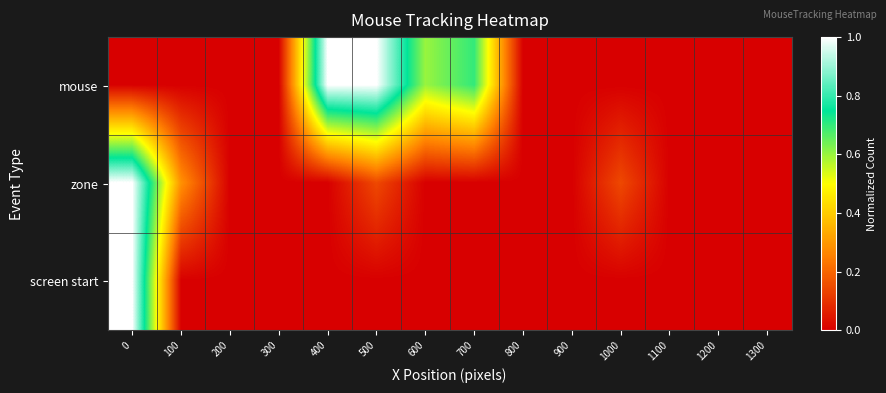

Which series has the largest total across all categories?

mouse